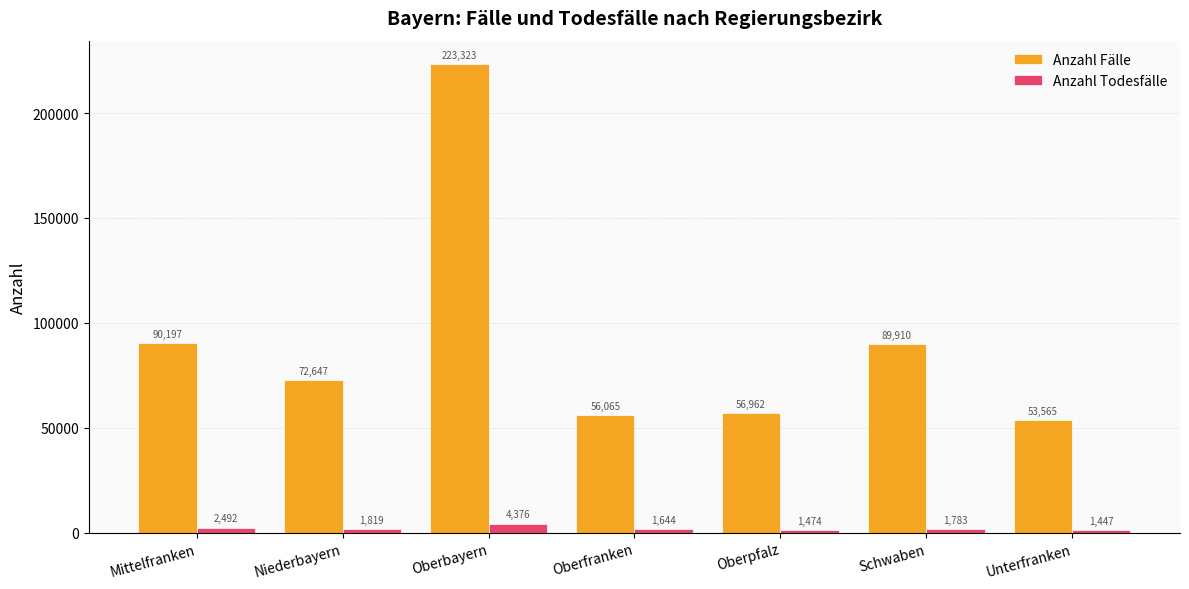

The value of Anzahl Fälle at Mittelfranken is 90197. True or false?

True